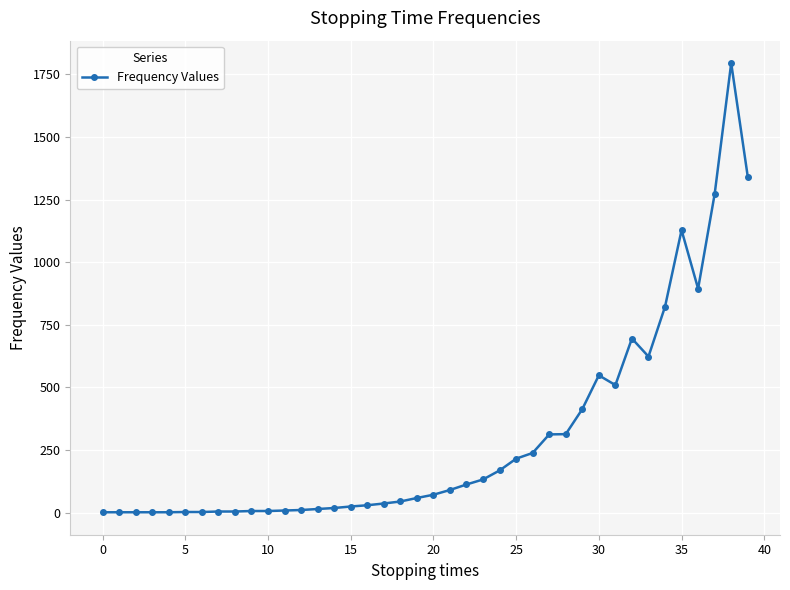

True or false: there are more than 0 points higher than both neighbors.

True